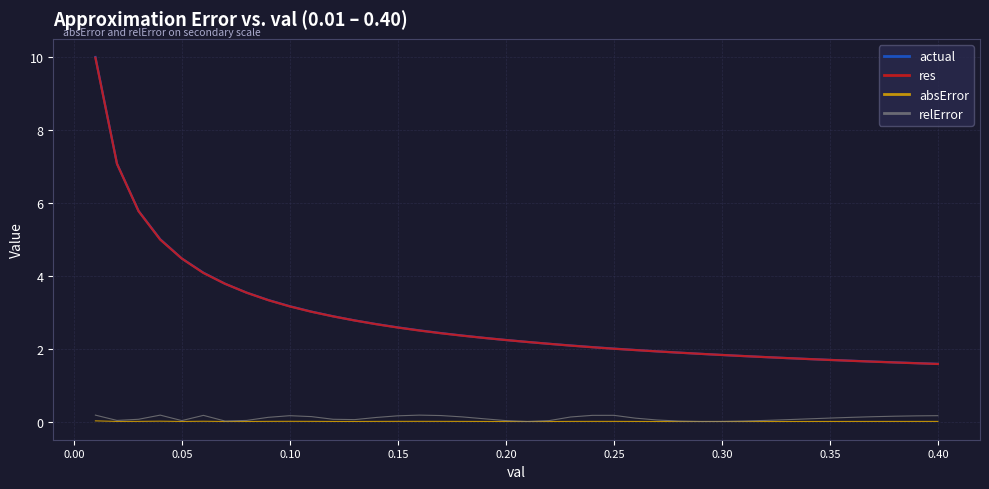

True or false: res and relError cross at least once.

False